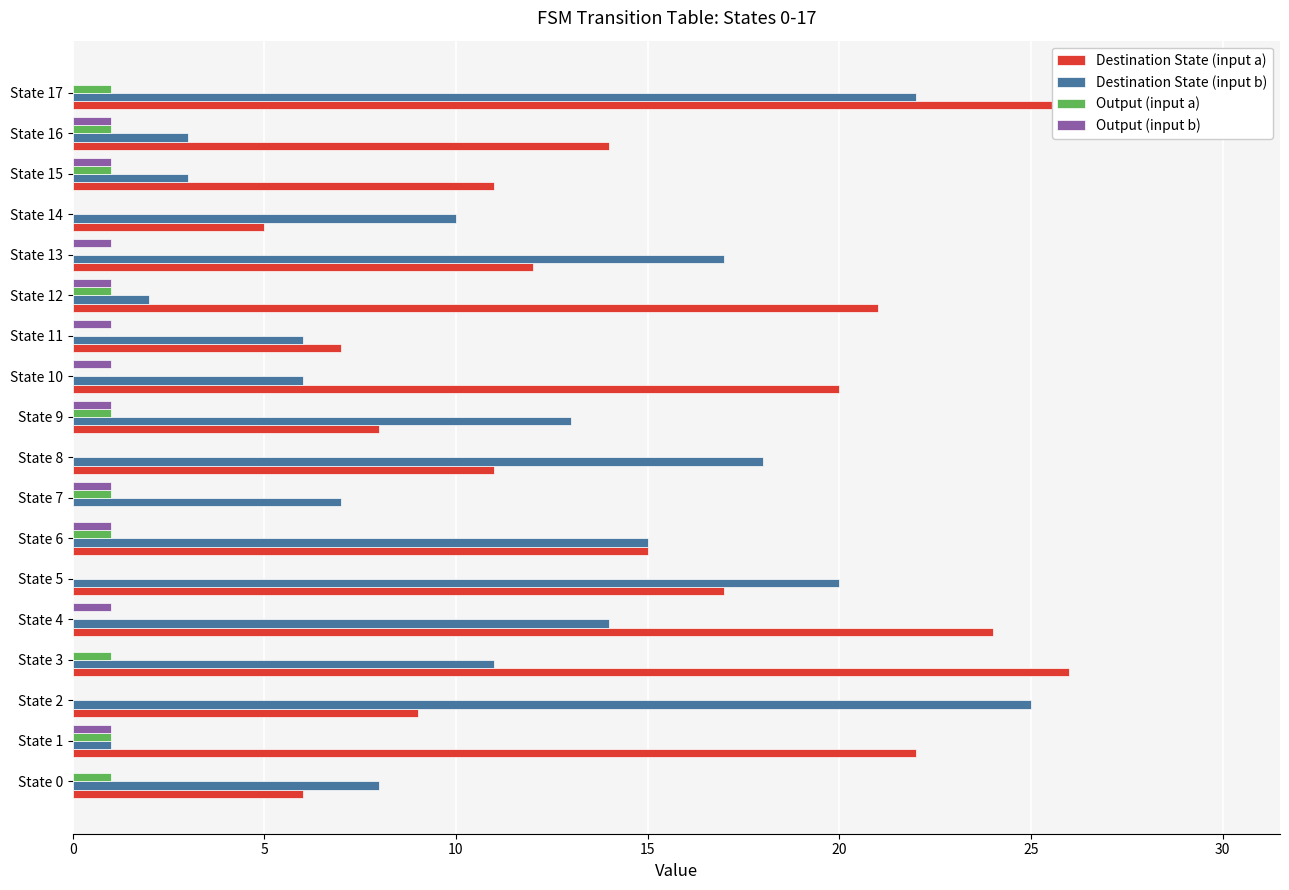

How many data points does each series have?

18